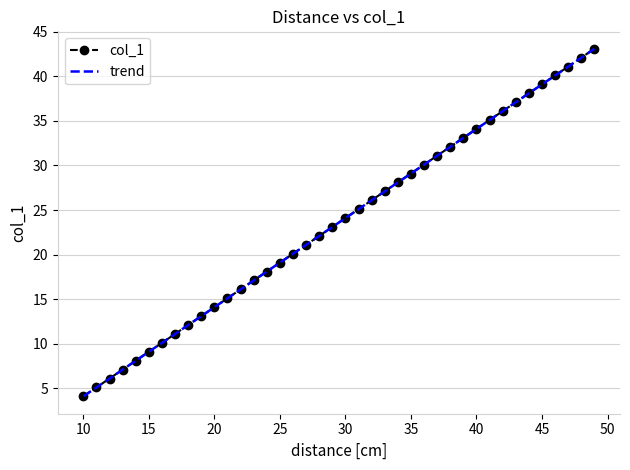

What is the difference between the maximum and minimum values?

39.0